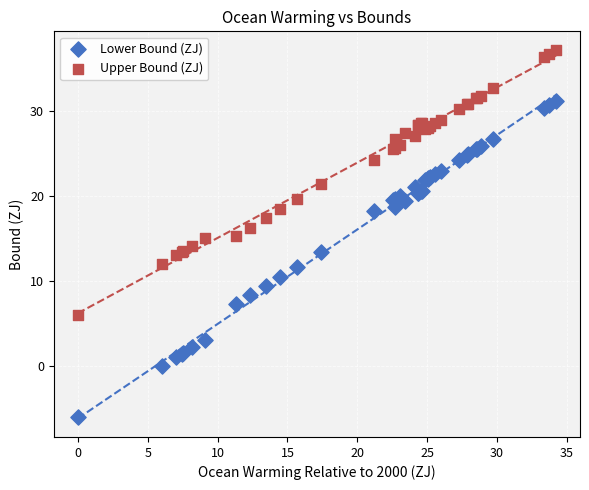

What is the X range (max minus min) for the scatter plot?

34.2